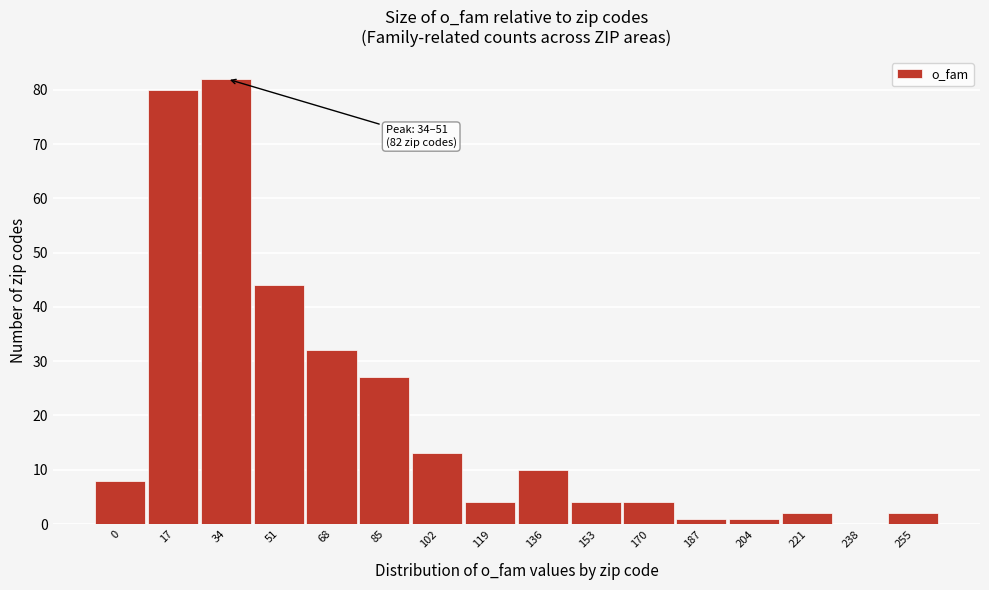

Reading left to right, list all the values displayed in this chart.

0=8	17=80	34=82	51=44	68=32	85=27	102=13	119=4	136=10	153=4	170=4	187=1	204=1	221=2	238=0	255=2